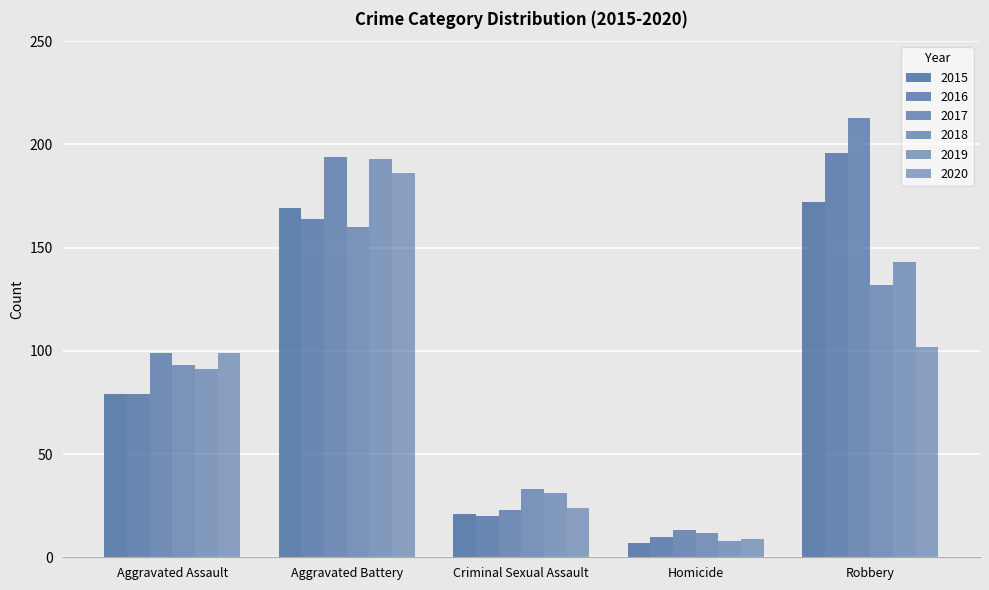

How many bars are there in each group?

6